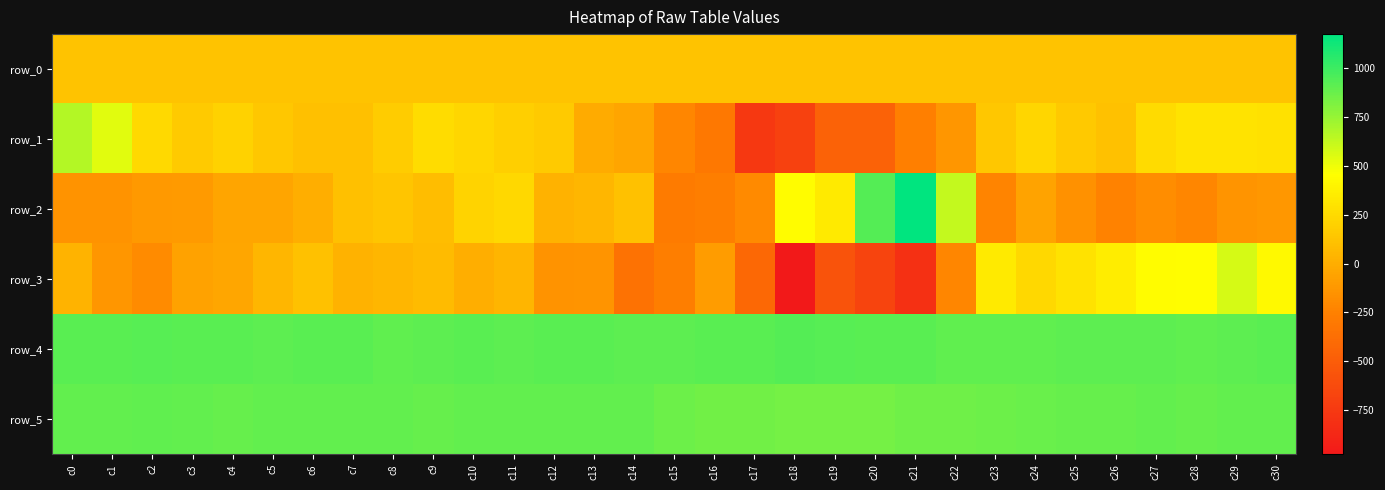

Reading left to right, transcribe all the data shown in this chart.

row_0: 117.2	117.3	117.3	117.4	117.4	117.5	117.5	117.6	117.6	117.6	117.7	117.7	117.8	117.8	117.9	117.9	118.0	118.0	118.1	118.1	118.2	118.2	118.3	118.3	118.4	118.4	118.5	118.5	118.6	118.6	118.7
row_1: 667.0	536.0	245.0	159.0	206.0	146.0	106.0	103.0	172.0	264.0	231.0	186.0	163.0	-11.0	-51.0	-217.0	-306.0	-756.0	-697.0	-460.0	-459.0	-257.0	-132.0	141.0	225.0	152.0	112.0	256.0	304.0	306.0	291.0
row_2: -145.0	-152.0	-111.0	-109.0	-44.0	-45.0	1.0	100.0	134.0	85.0	211.0	237.0	24.0	51.0	113.0	-279.0	-265.0	-195.0	438.0	340.0	933.0	1173.0	625.0	-233.0	-58.0	-156.0	-237.0	-184.0	-215.0	-138.0	-122.0
row_3: 32.0	-132.0	-189.0	-66.0	-39.0	56.0	108.0	25.0	52.0	74.0	5.0	42.0	-152.0	-139.0	-346.0	-268.0	-97.0	-415.0	-975.0	-564.0	-671.0	-812.0	-218.0	336.0	241.0	293.0	354.0	436.0	451.0	576.0	424.0
row_4: 916.0	920.0	923.0	919.0	917.0	912.0	914.0	914.0	903.0	910.0	917.0	911.0	914.0	915.0	912.0	909.0	914.0	921.0	930.0	927.0	914.0	915.0	900.0	900.0	900.0	905.0	905.0	910.0	904.0	911.0	917.0
row_5: 893.0	894.0	899.0	895.0	886.0	891.0	895.0	889.0	888.0	886.0	893.0	890.0	893.0	889.0	895.0	867.0	852.0	852.0	844.0	838.0	844.0	855.0	861.0	867.0	874.0	886.0	882.0	889.0	883.0	891.0	891.0